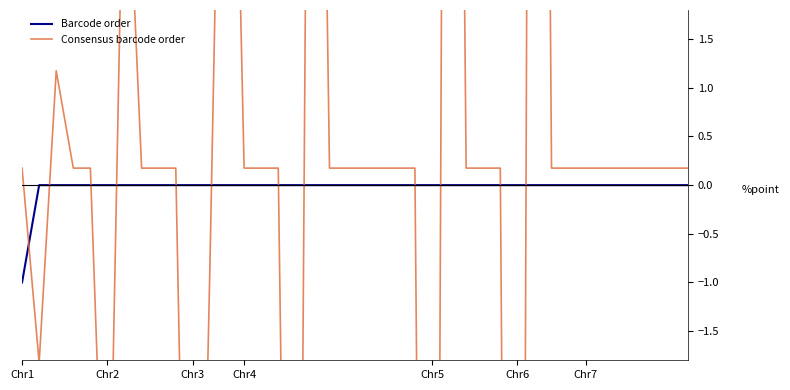

Rank the series by their average value, from highest to lowest.

Consensus barcode order, Barcode order